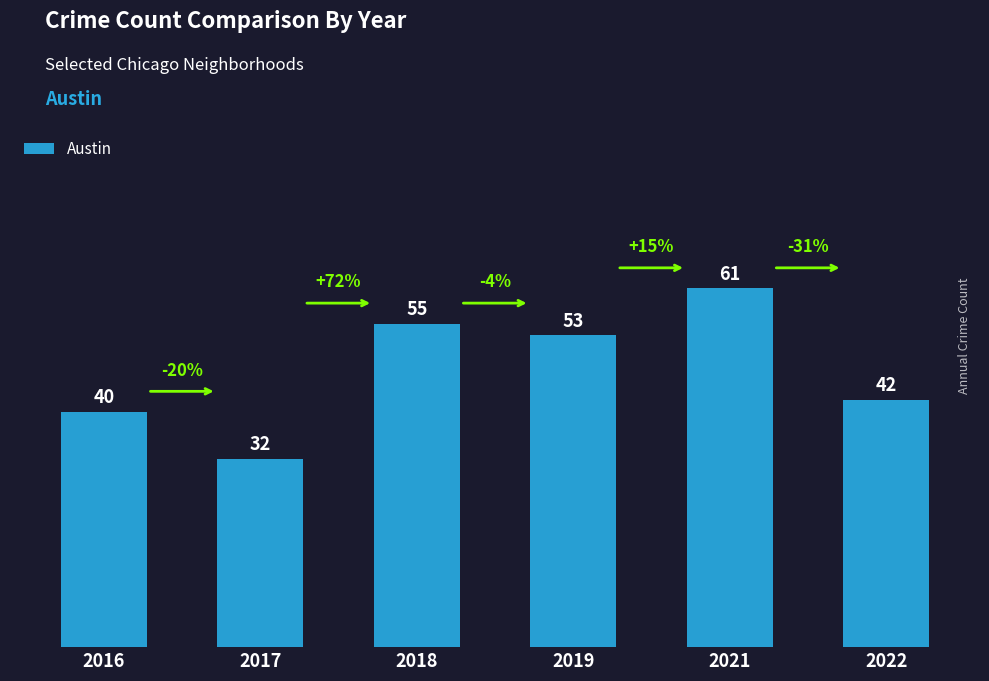

What is the value of the 4th bar from the left?

53